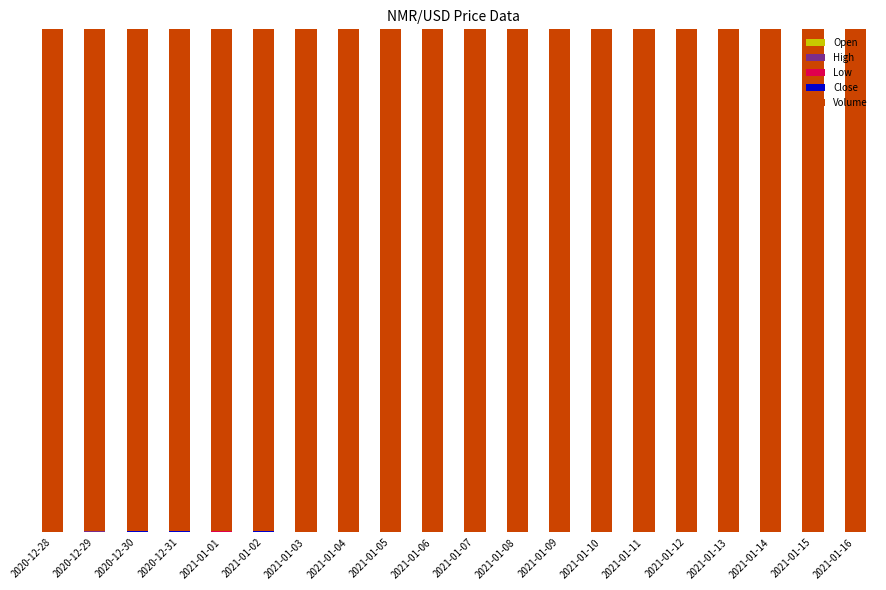

What is the sum of the Volume values at 2021-01-13 and 2020-12-29?

2.0